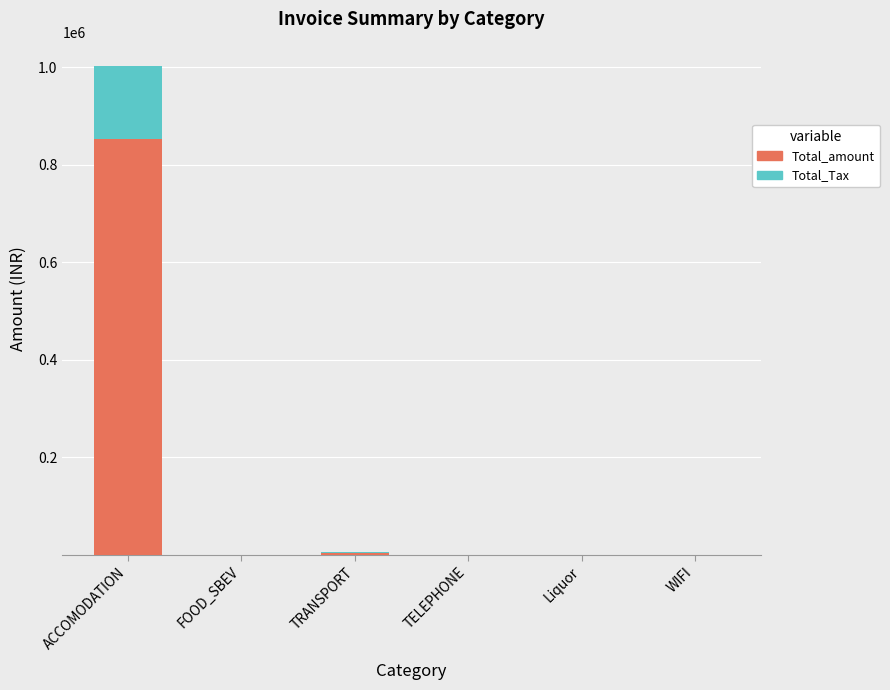

At which category is the sum across all series the highest?

ACCOMODATION